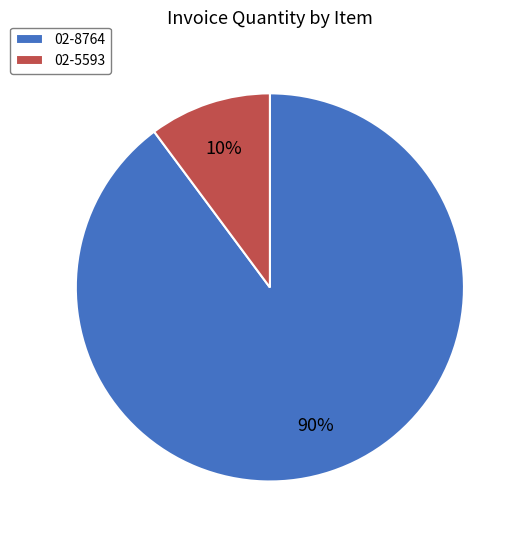

To the nearest percent, what percentage of the pie is 02-8764?

90%